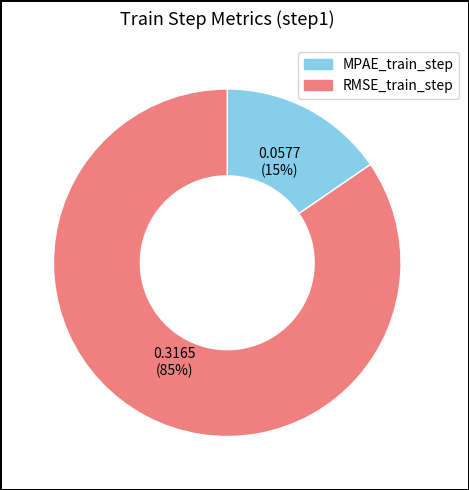

What percentage is the MPAE_train_step slice, to the nearest percent?

15%